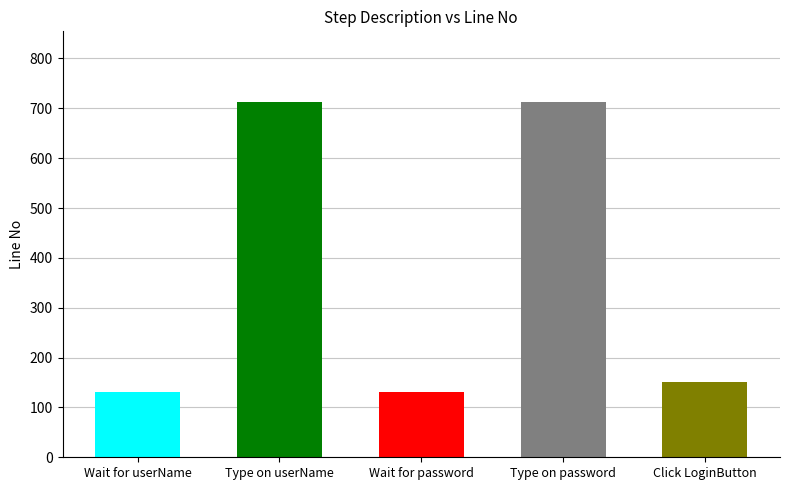

Between Wait for userName and Type on userName, which is larger?

Type on userName